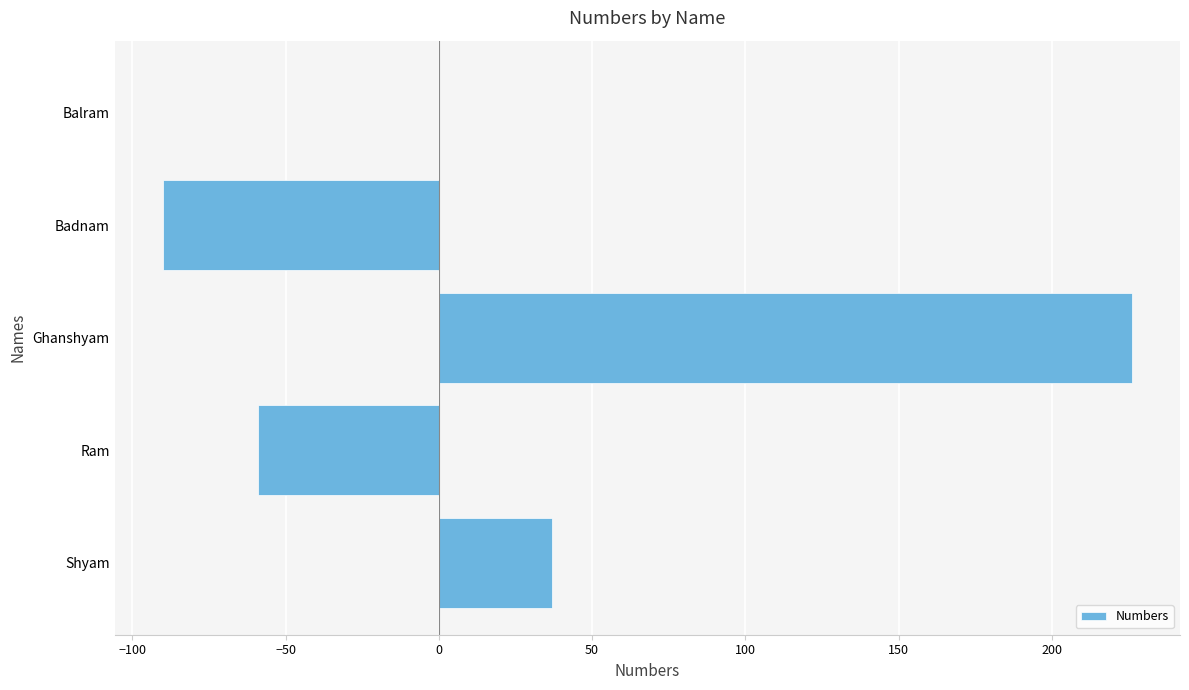

What is the sum of all values?

114